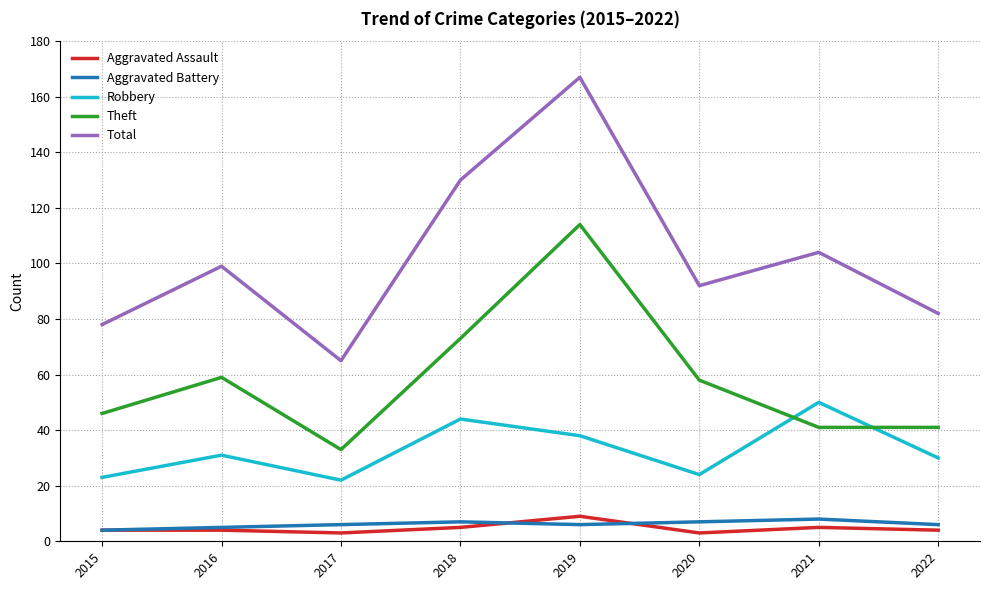

Reading left to right, extract all data points from this chart.

Aggravated Assault: 2015=4	2016=4	2017=3	2018=5	2019=9	2020=3	2021=5	2022=4
Aggravated Battery: 2015=4	2016=5	2017=6	2018=7	2019=6	2020=7	2021=8	2022=6
Robbery: 2015=23	2016=31	2017=22	2018=44	2019=38	2020=24	2021=50	2022=30
Theft: 2015=46	2016=59	2017=33	2018=73	2019=114	2020=58	2021=41	2022=41
Total: 2015=78	2016=99	2017=65	2018=130	2019=167	2020=92	2021=104	2022=82